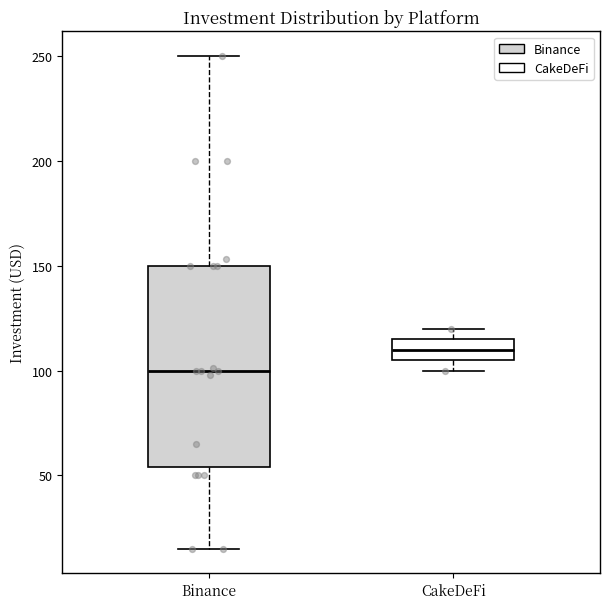

Comparing the boxes themselves (not the whiskers), which one is the tallest?

Binance